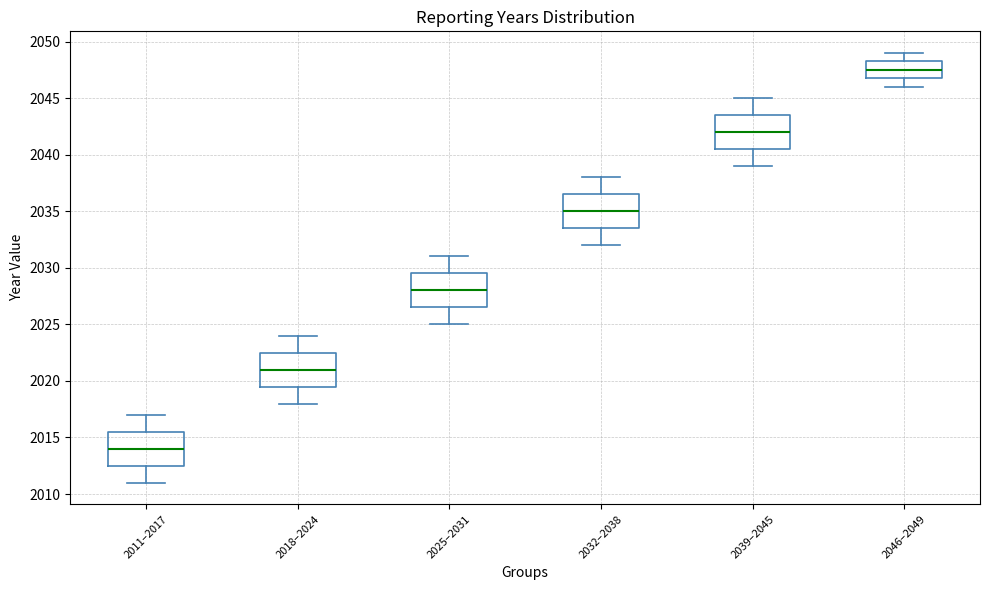

Which box has the highest median line?

2046–2049